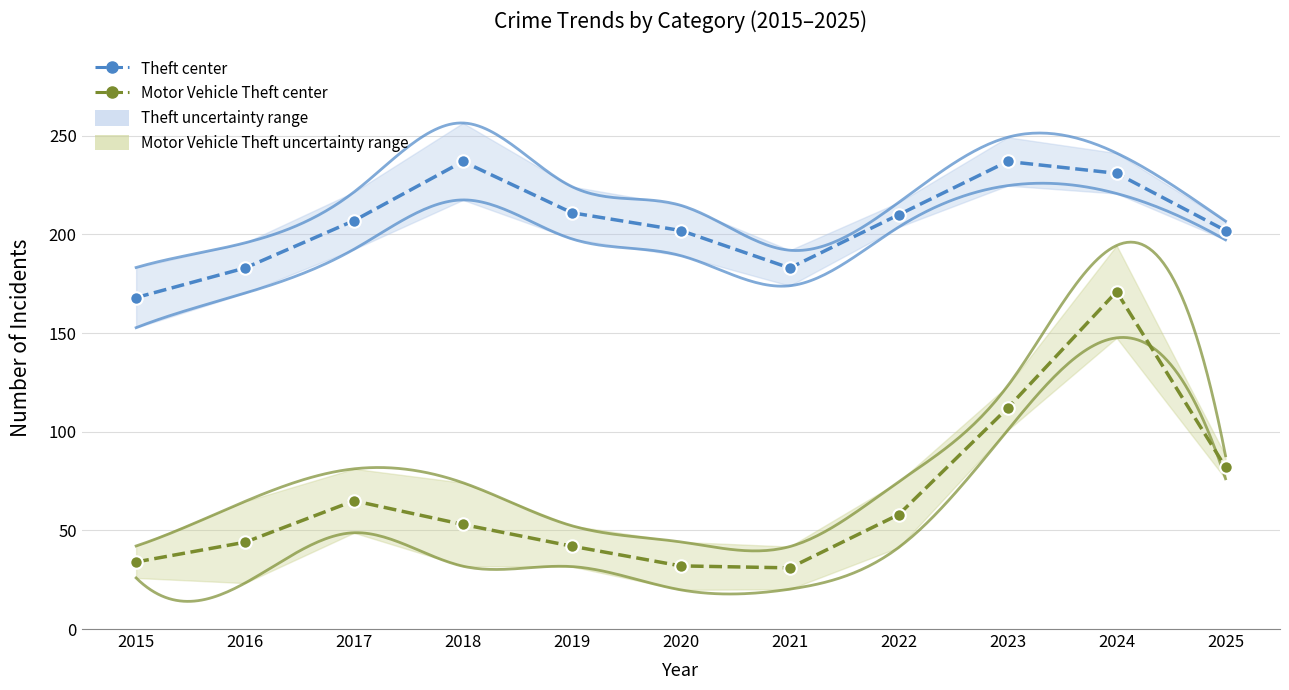

Does the chart have visible grid lines?

Yes